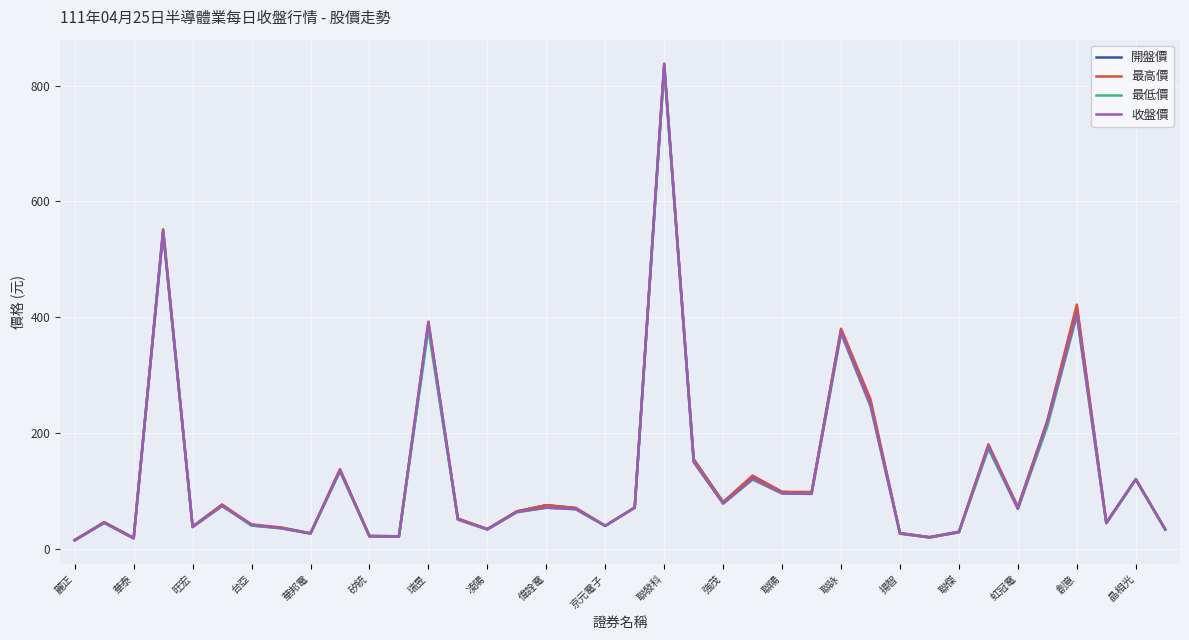

Which series has the largest range (max minus min)?

最高價